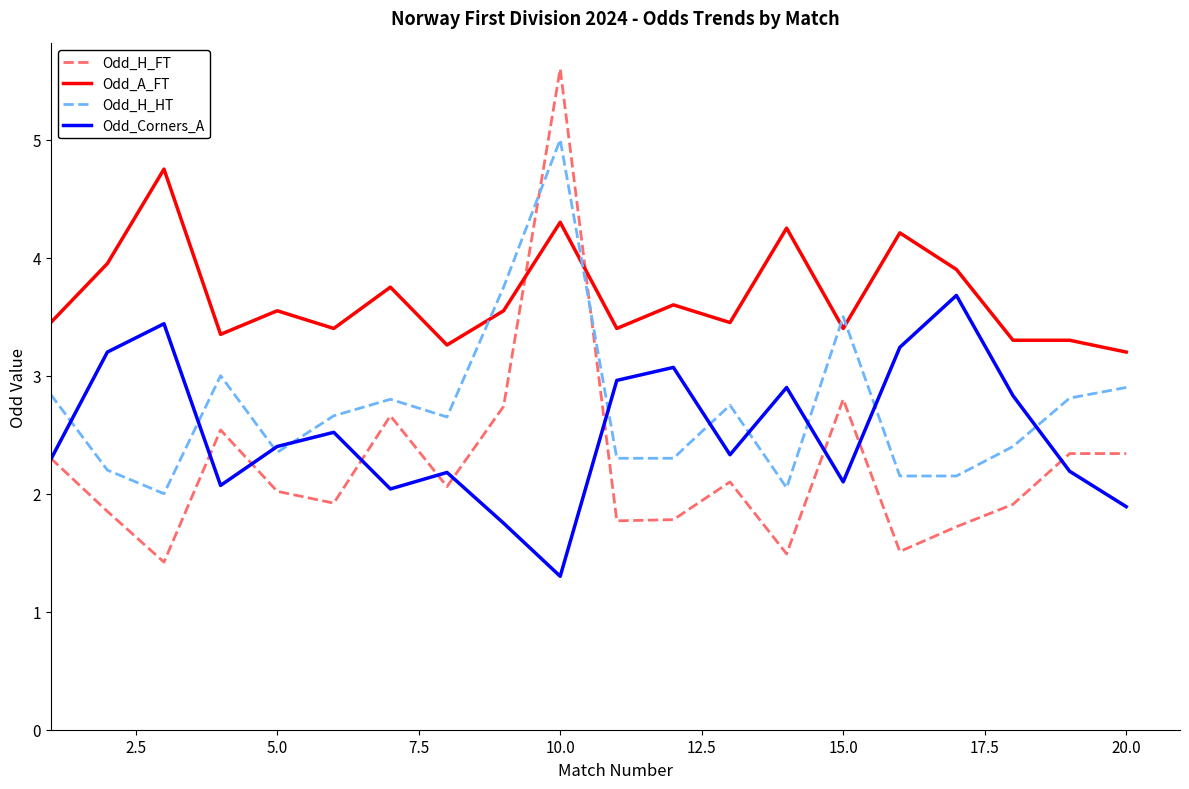

True or false: Odd_A_FT and Odd_H_FT cross at least once.

True